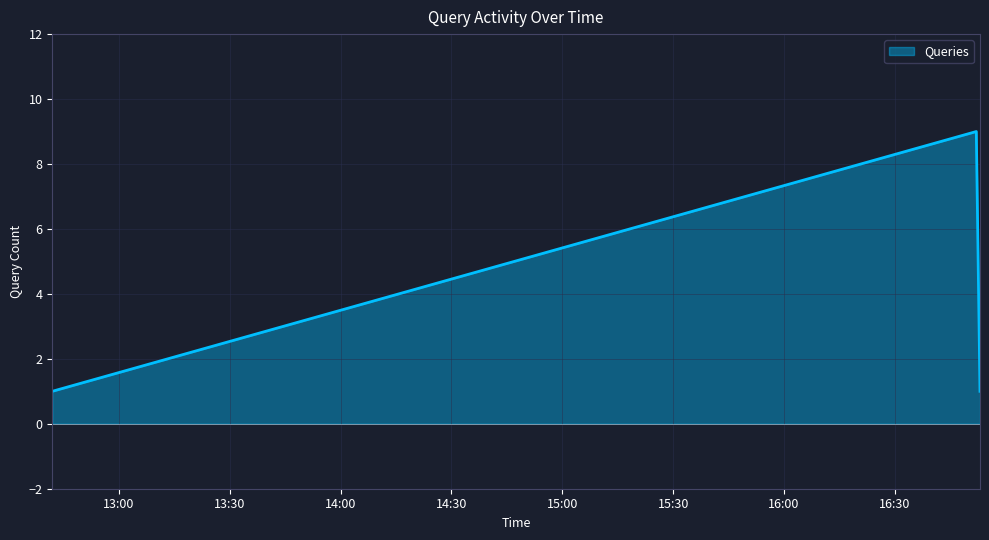

What is the sum of all values?

11